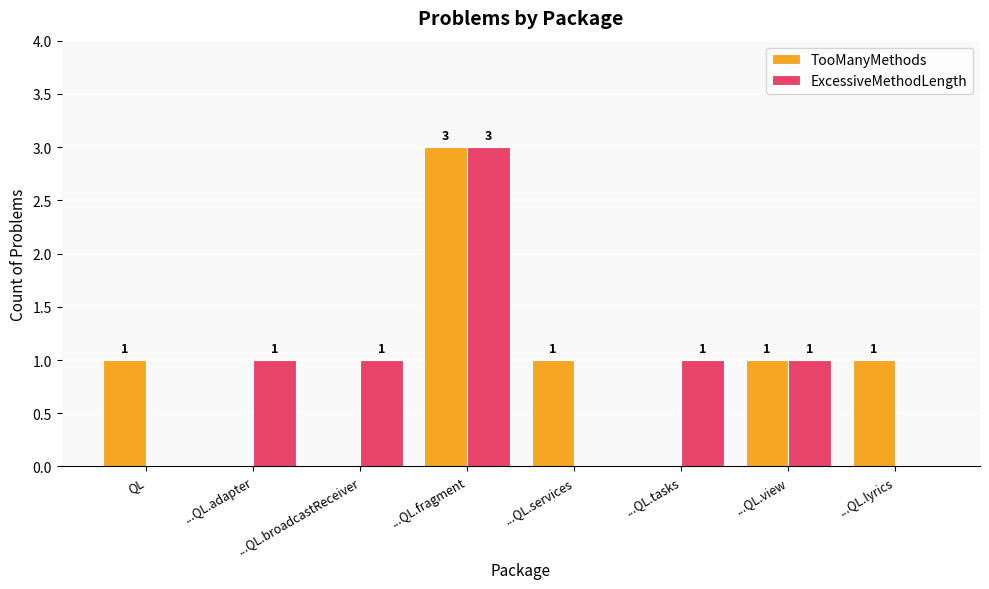

What are all the series names shown in the legend?

TooManyMethods, ExcessiveMethodLength